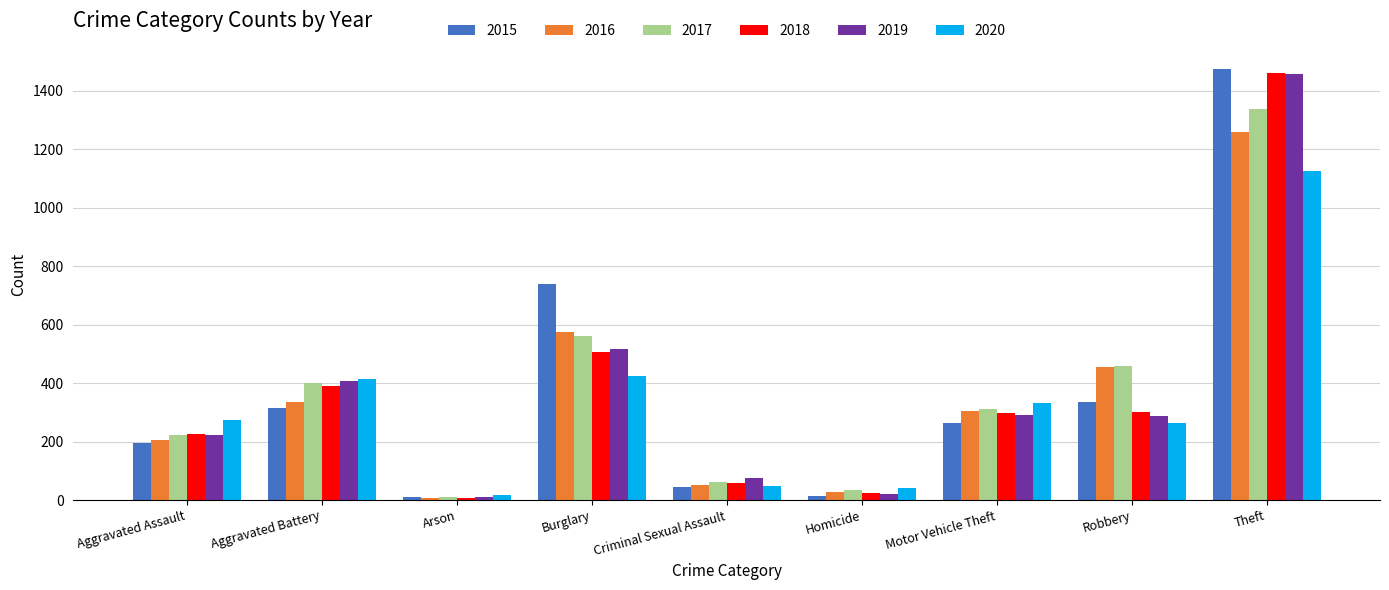

What is the lowest value of the 2015 series?

9